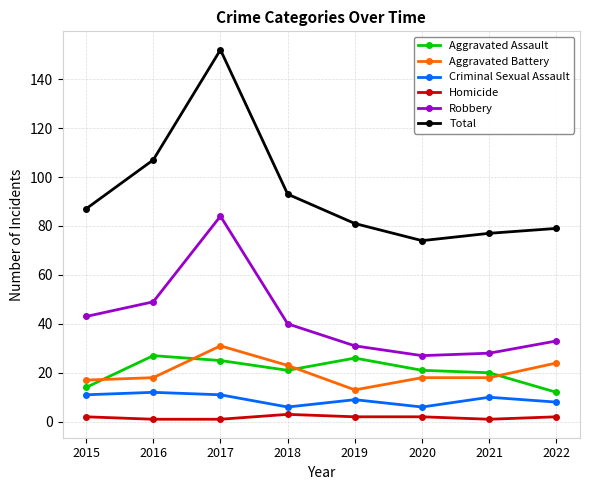

What is the highest value of the Criminal Sexual Assault series?

12